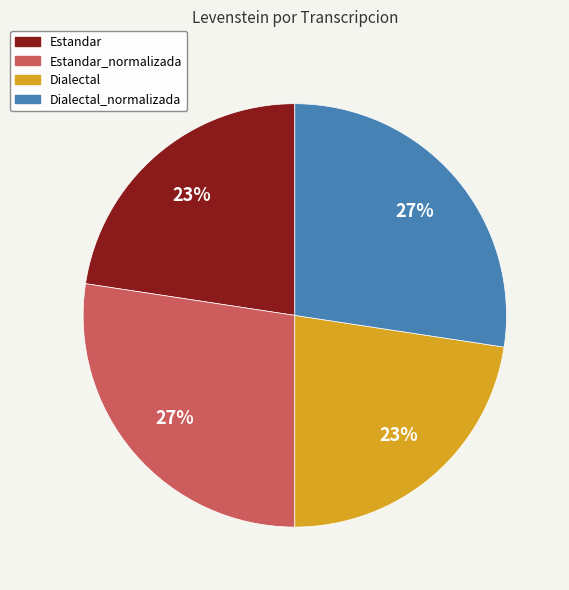

To the nearest percent, what portion does Dialectal represent?

23%